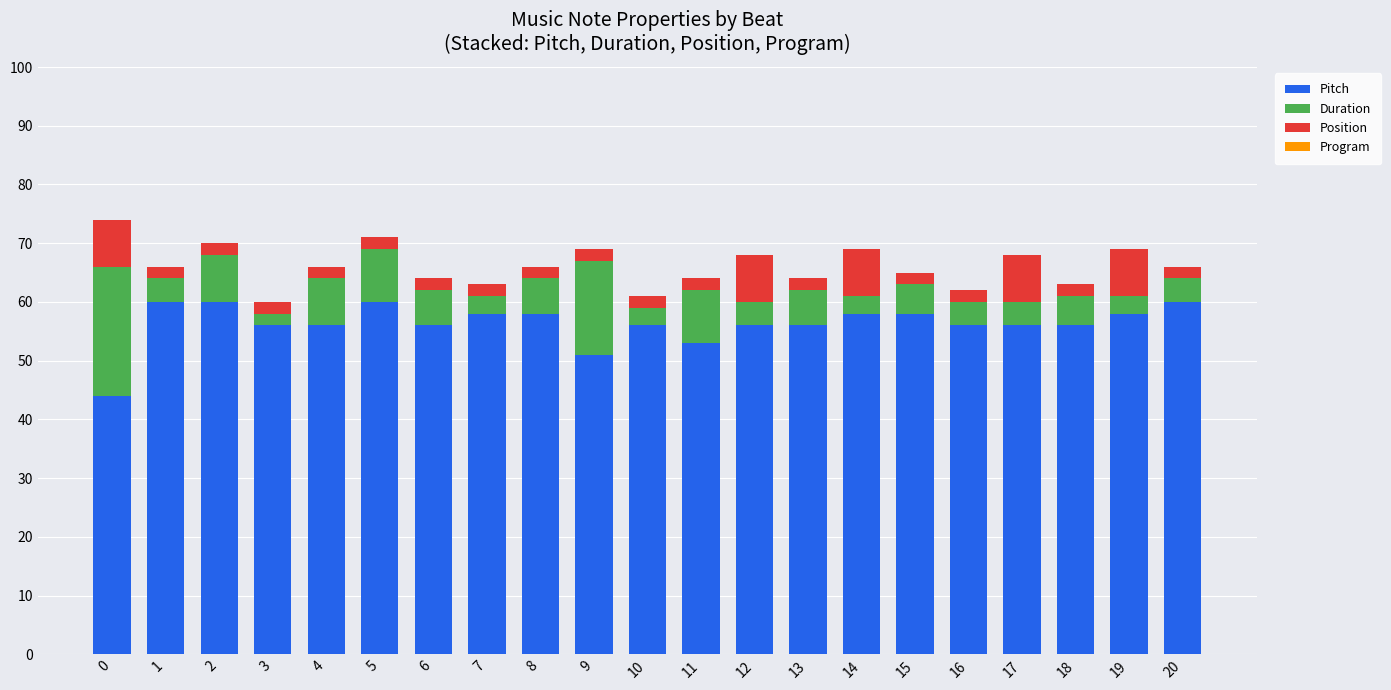

How many data points does each series have?

21